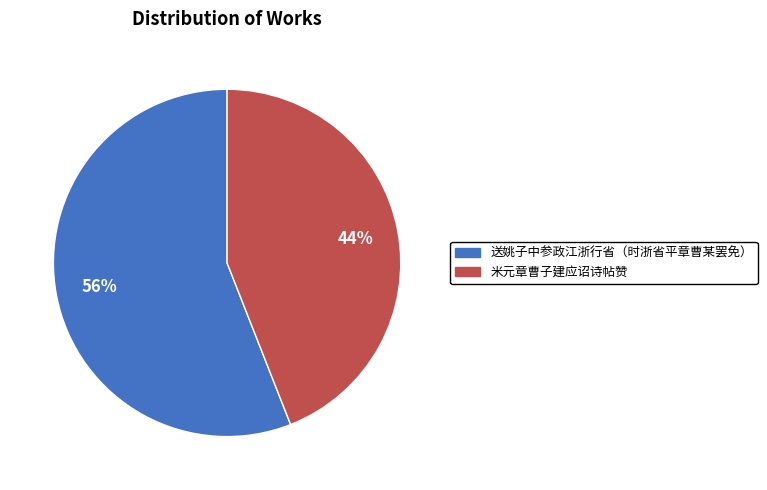

The 米元章曹子建应诏诗帖赞 slice represents 38% of the pie. True or false?

False